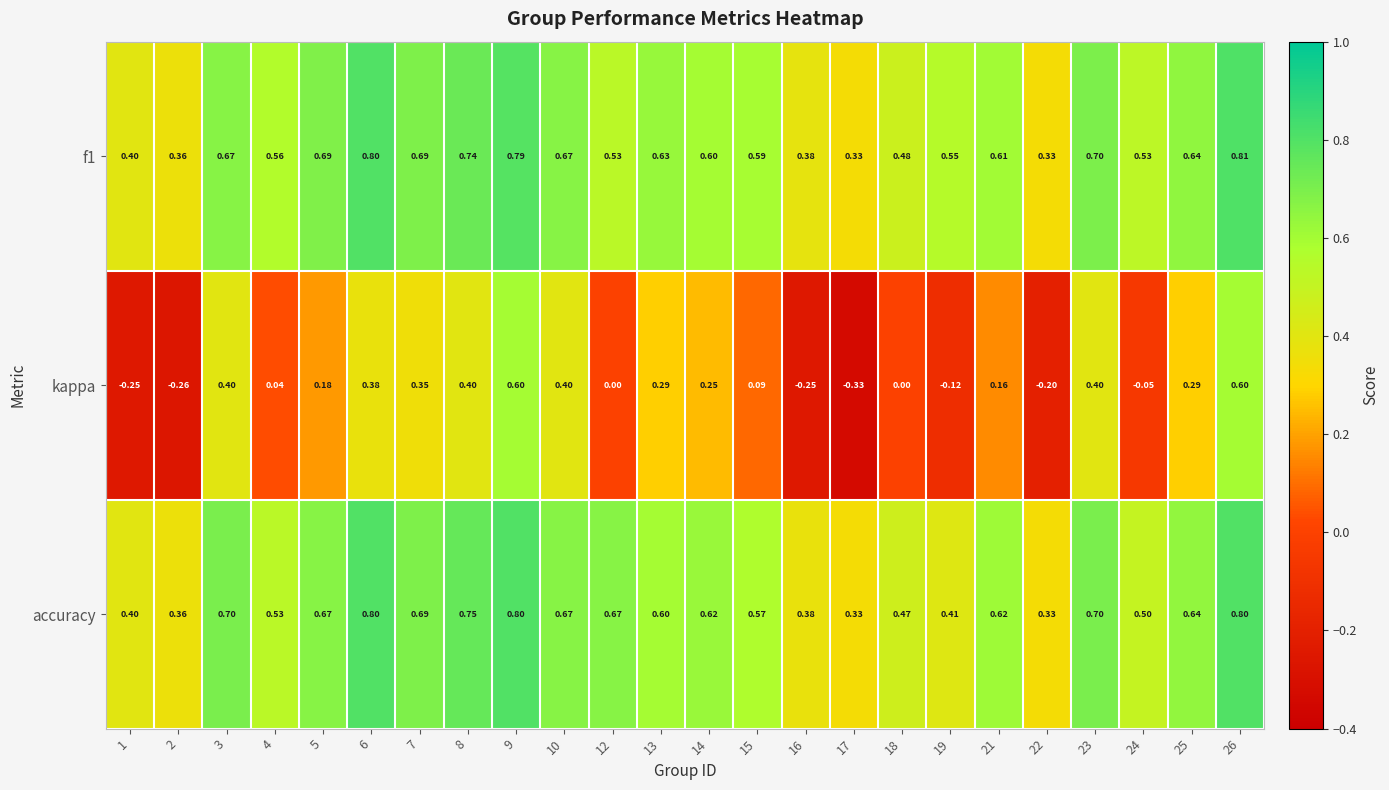

Which series has the largest range (max minus min)?

kappa